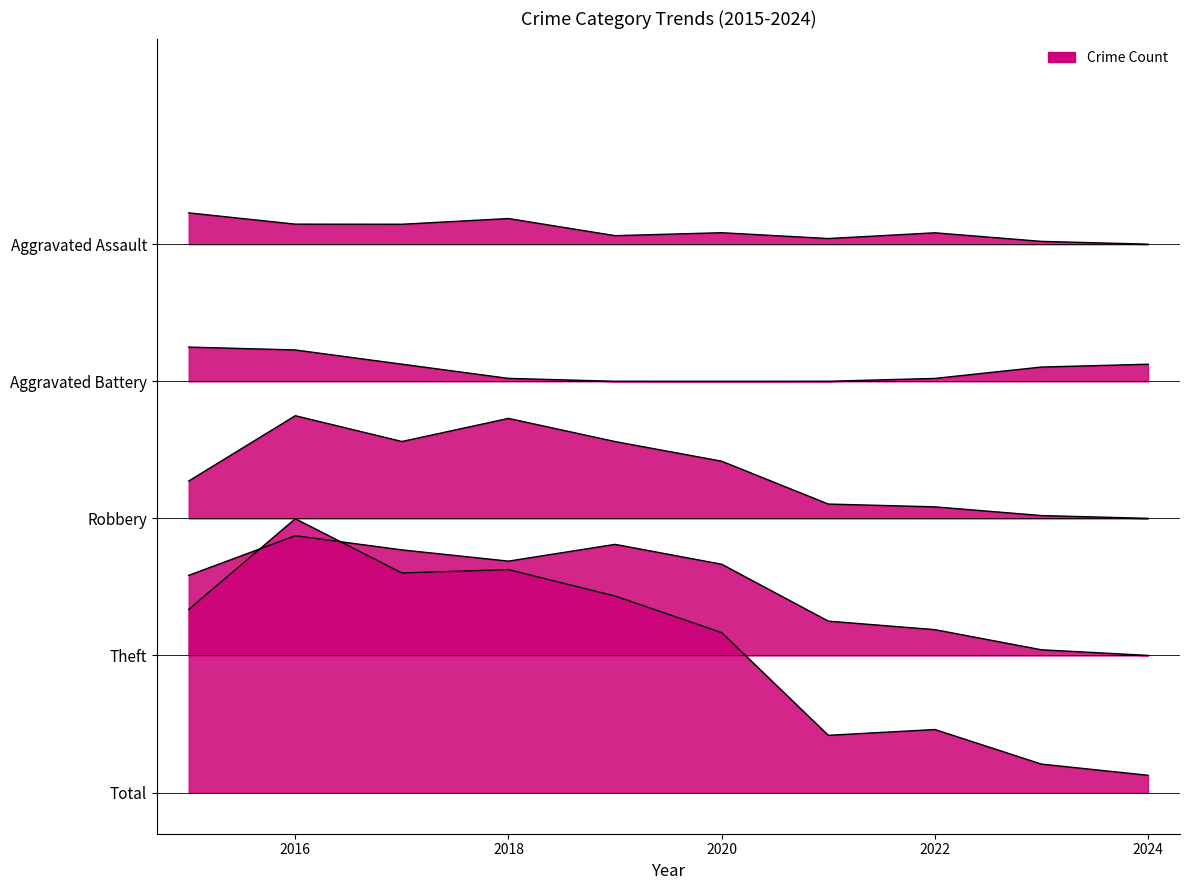

Does the chart have visible grid lines?

No